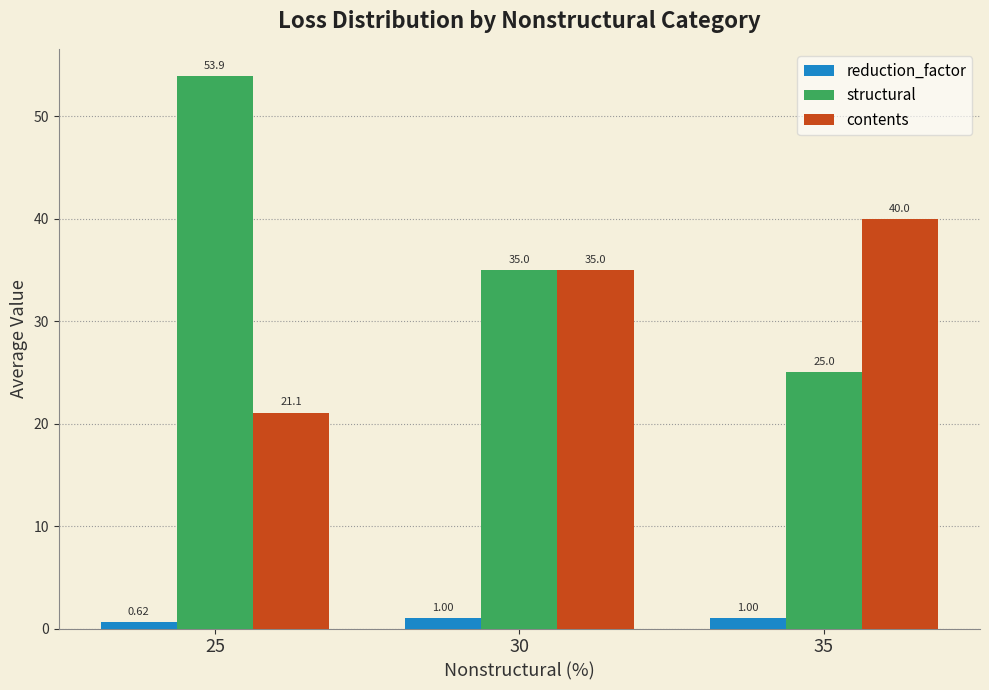

Which series has the largest range (max minus min)?

structural